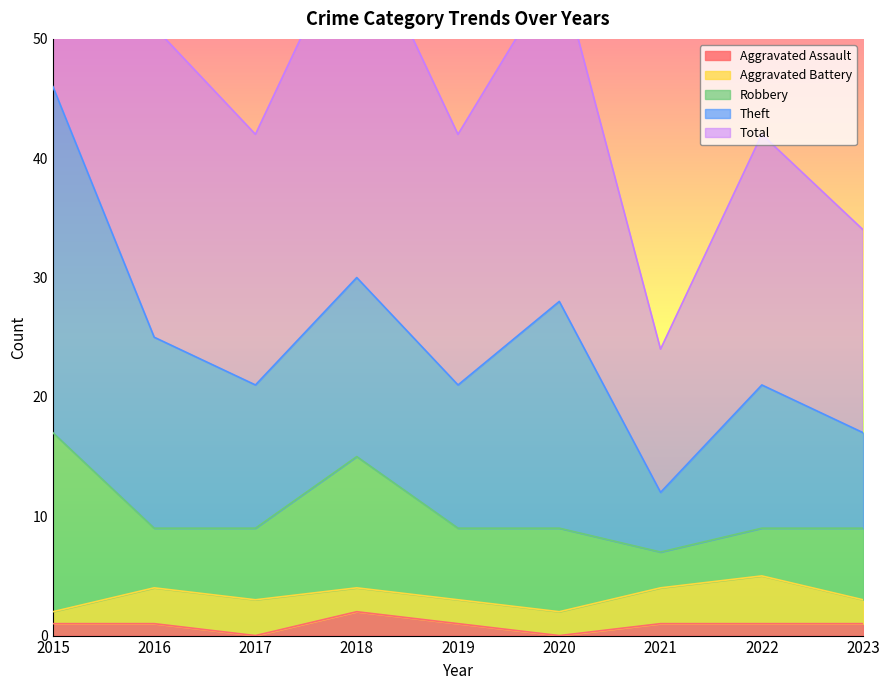

What is the spread (max minus min) of values at 2018?

28